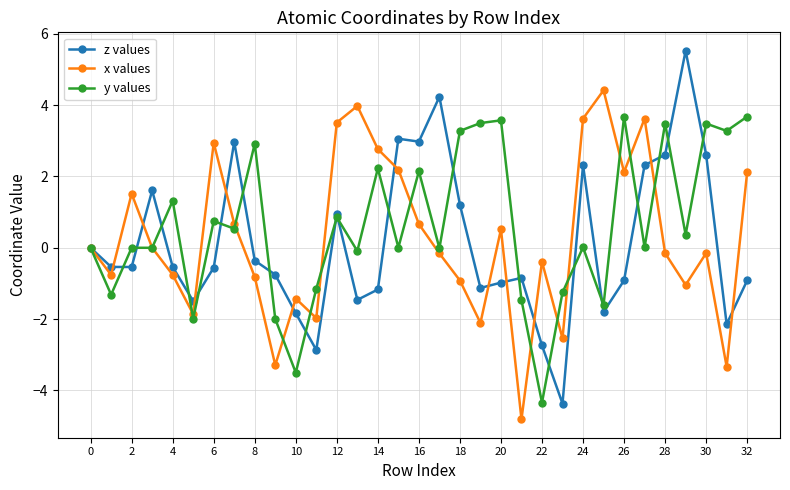

What is the smallest value displayed?

-4.8